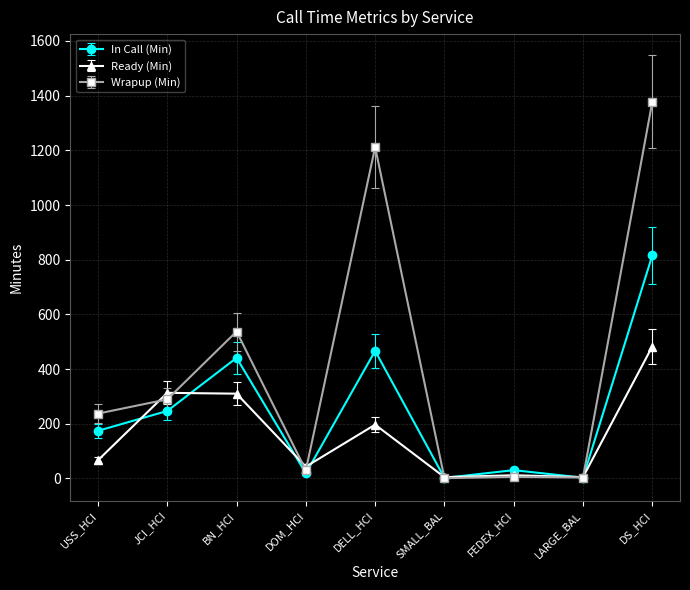

What is the maximum value for In Call (Min)?

815.7